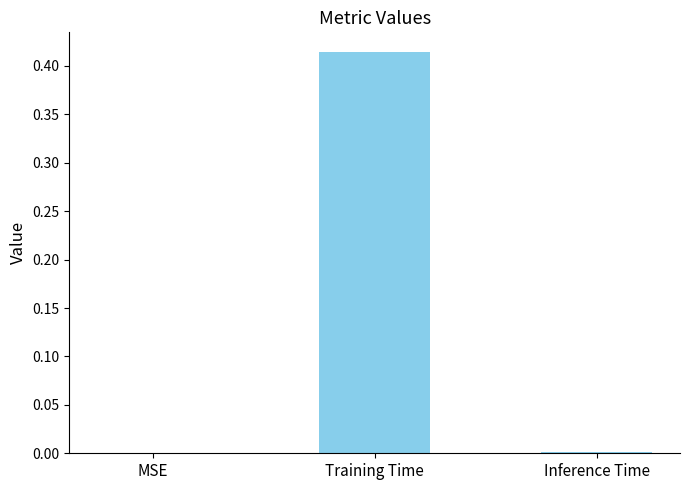

Between Training Time and Inference Time, which is larger?

Training Time